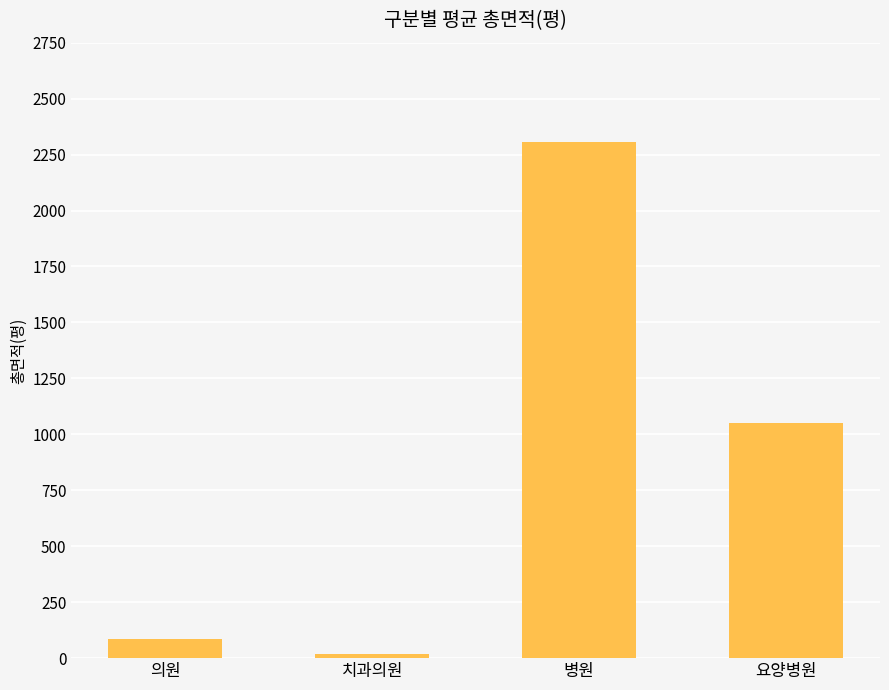

Rank the categories by value from lowest to highest.

치과의원, 의원, 요양병원, 병원